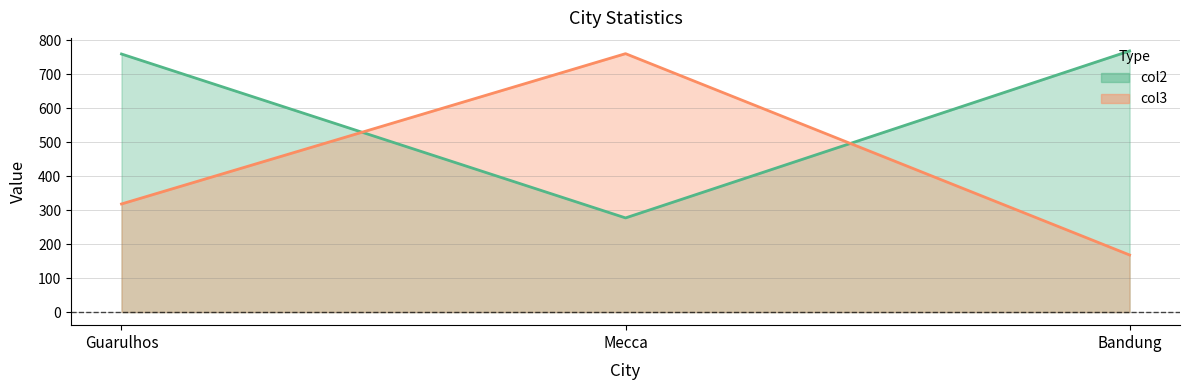

Which series has the widest spread of values?

col3